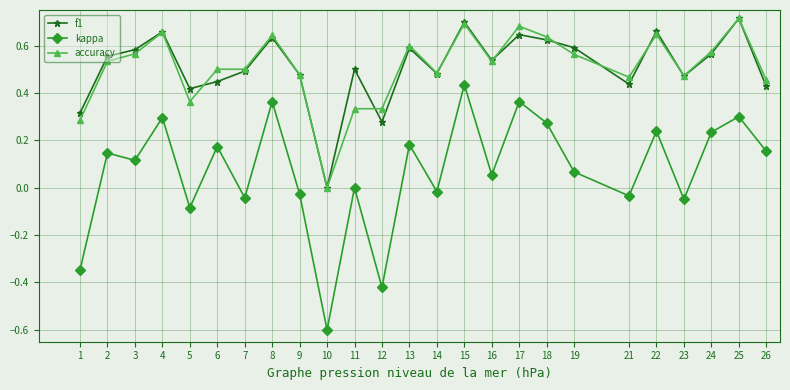

True or false: accuracy and kappa intersect in this chart.

False